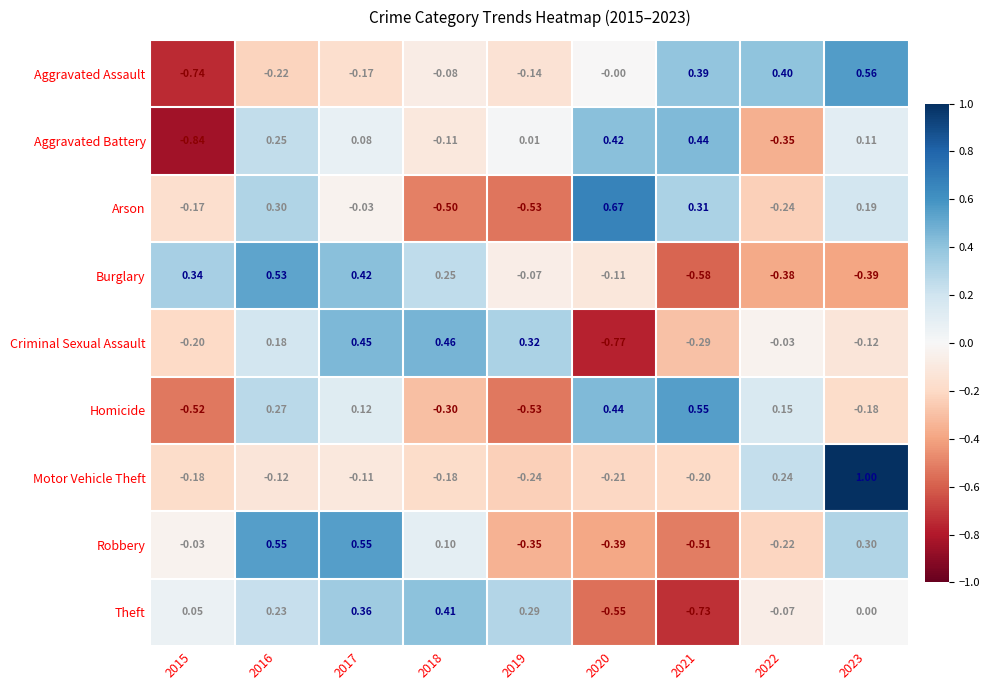

At 2018, list the series in order from smallest to largest.

Arson, Homicide, Motor Vehicle Theft, Aggravated Battery, Aggravated Assault, Robbery, Burglary, Theft, Criminal Sexual Assault